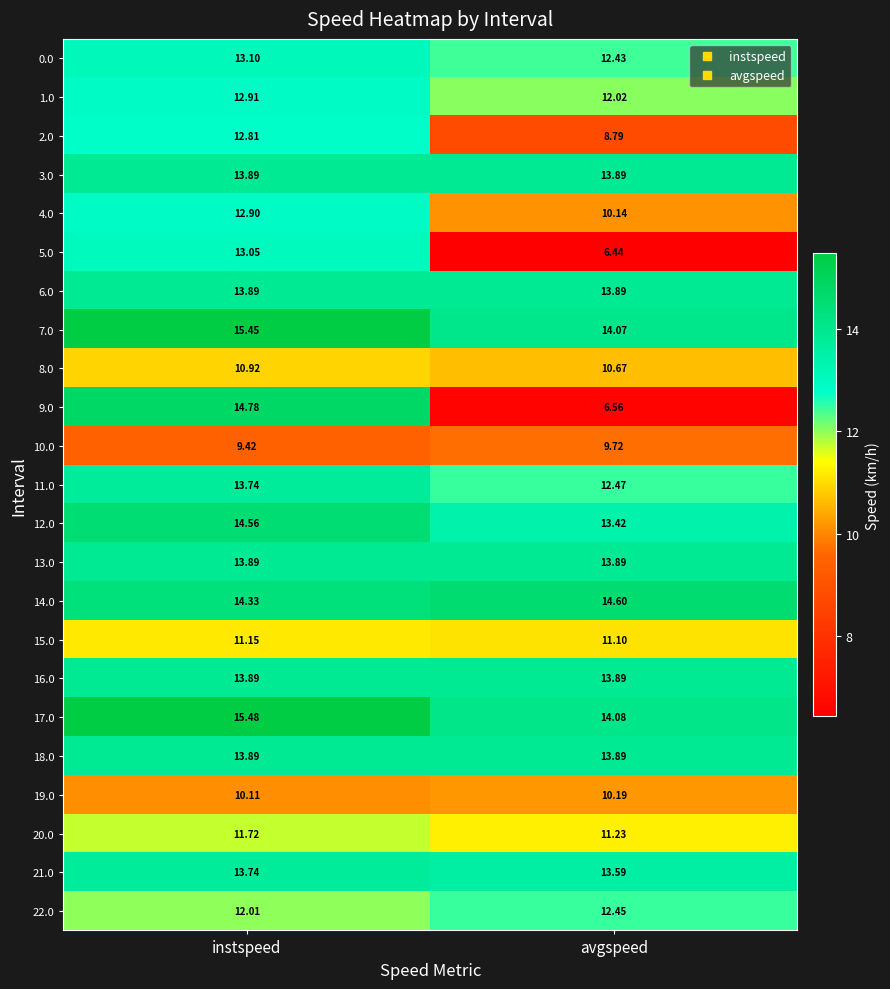

At how many categories does at least one series exceed 7?

2